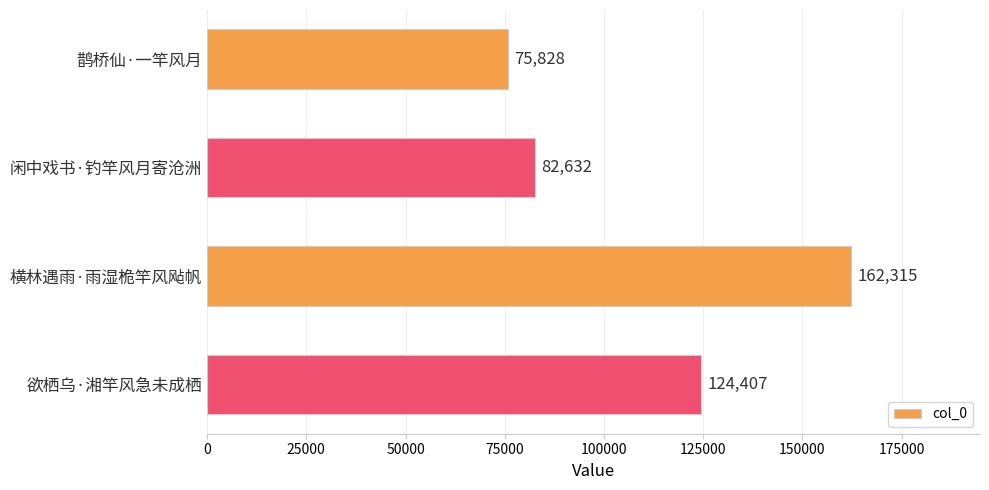

How many distinct data groups are displayed?

1